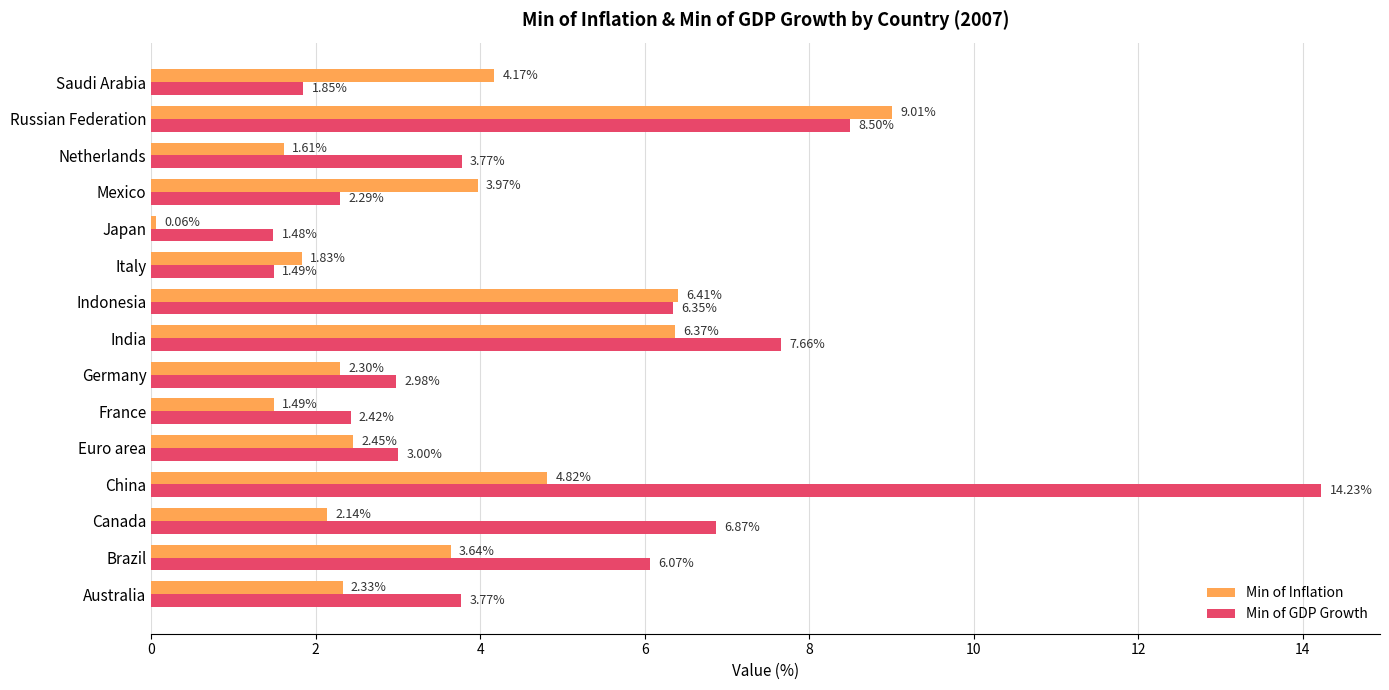

List the series in order of their overall mean, lowest first.

Min of Inflation, Min of GDP Growth